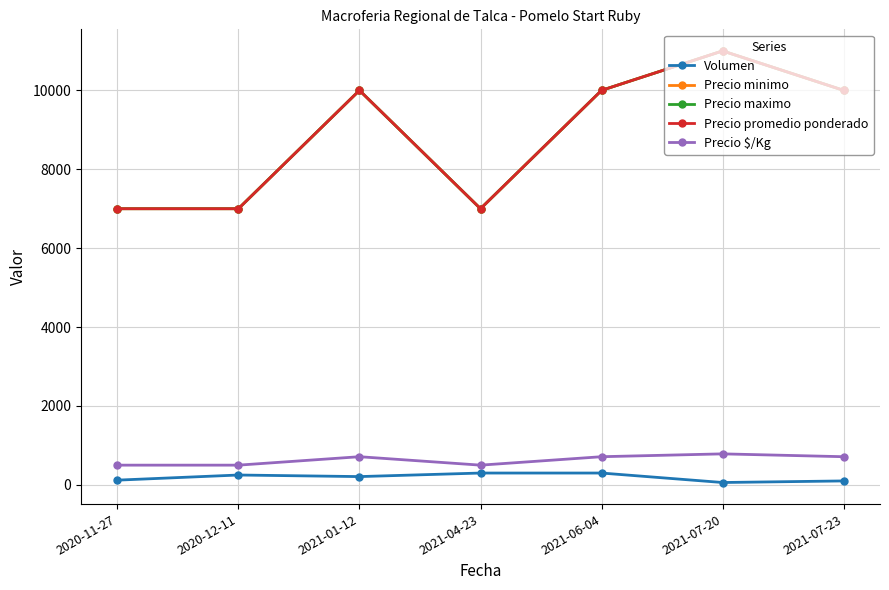

Is this an area chart (filled region under the line)?

No